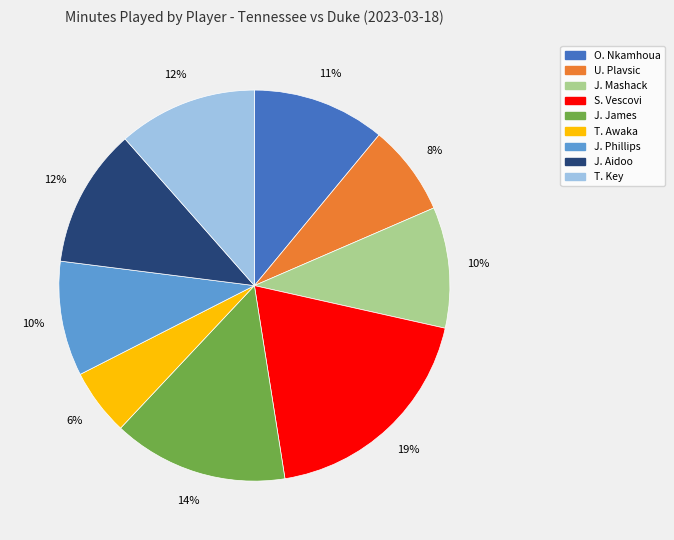

Does any single category account for the majority?

No